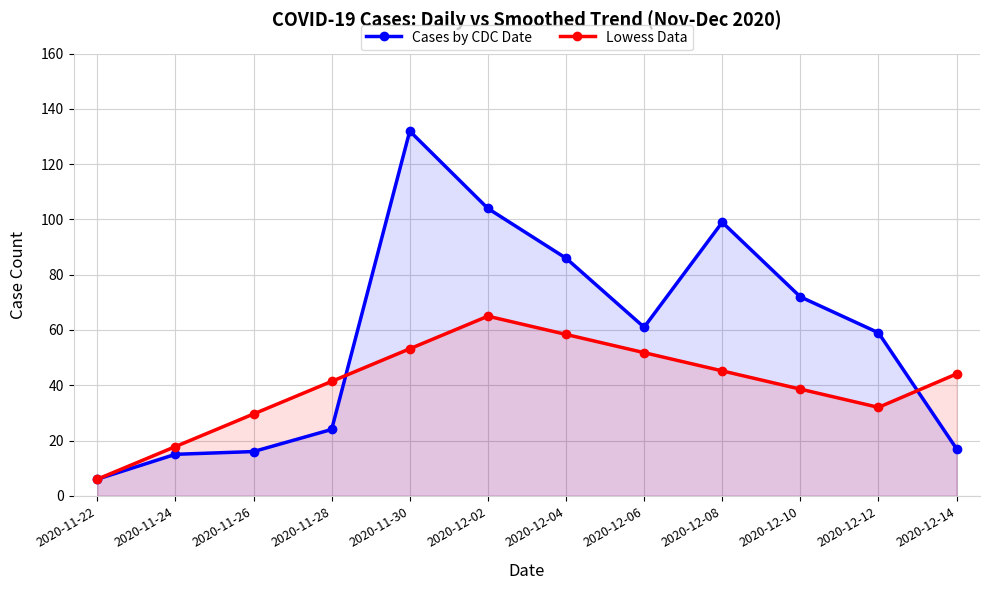

Reading left to right, transcribe all the data shown in this chart.

Cases by CDC Date: 2020-11-22=6.0	2020-11-24=15.0	2020-11-26=16.0	2020-11-28=24.0	2020-11-30=132.0	2020-12-02=104.0	2020-12-04=86.0	2020-12-06=61.0	2020-12-08=99.0	2020-12-10=72.0	2020-12-12=59.0	2020-12-14=17.0
Lowess Data: 2020-11-22=6.0	2020-11-24=17.8	2020-11-26=29.6	2020-11-28=41.4	2020-11-30=53.2	2020-12-02=65.0	2020-12-04=58.4	2020-12-06=51.8	2020-12-08=45.2	2020-12-10=38.6	2020-12-12=32.0	2020-12-14=44.1